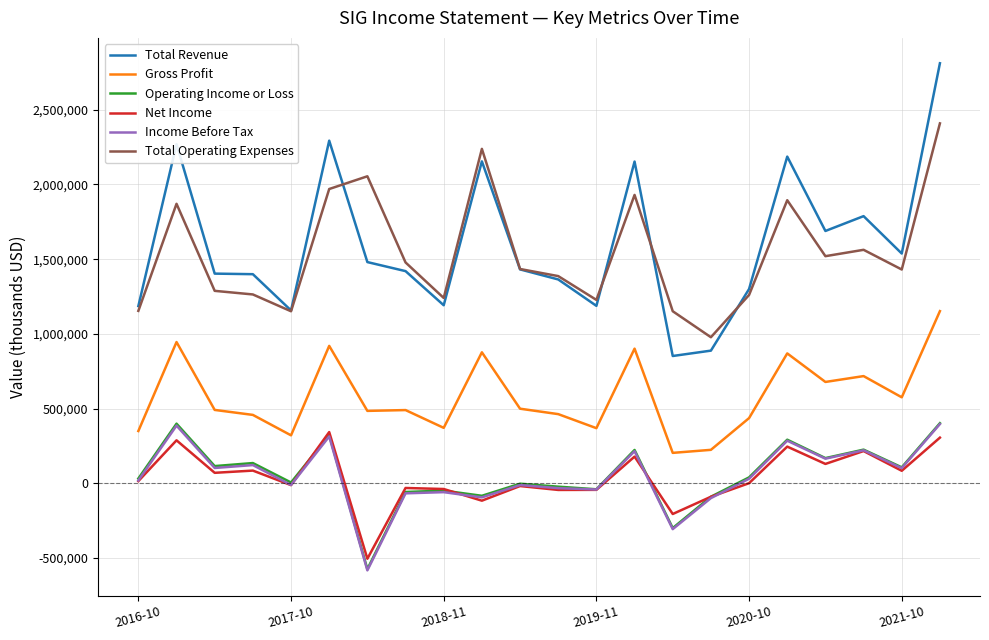

What is the highest value of the Operating Income or Loss series?

402400